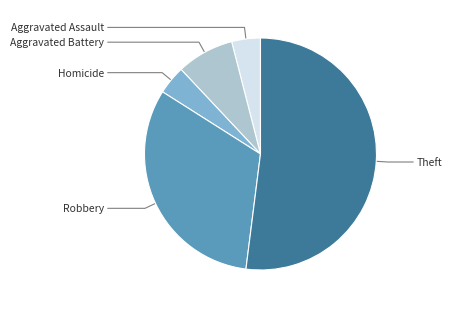

Is there any slice that represents more than half of the pie?

Yes